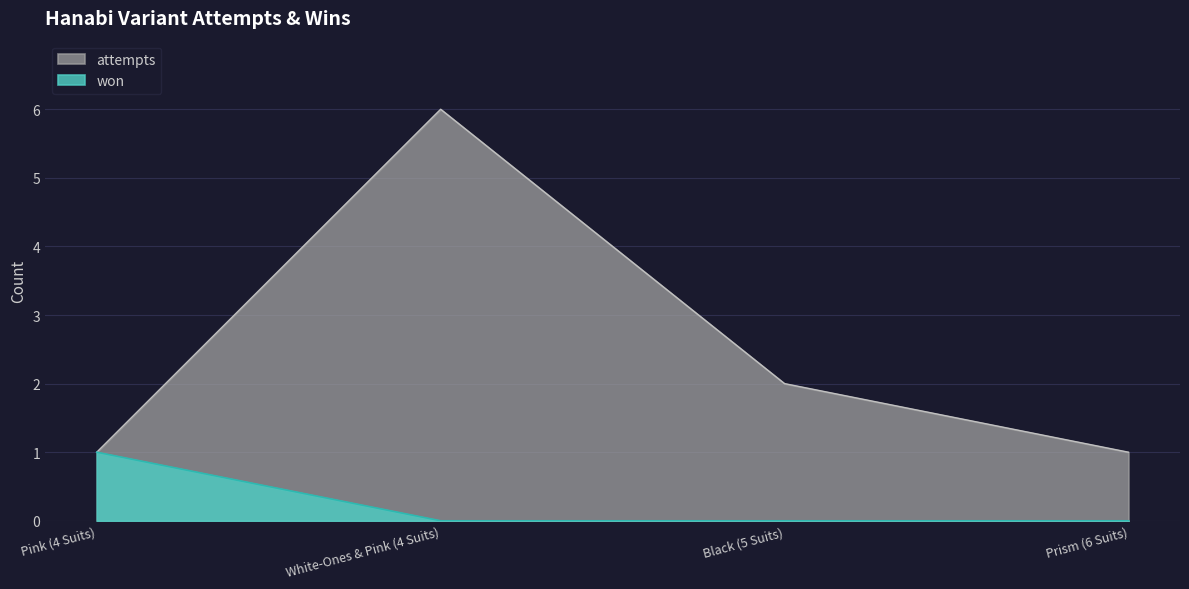

Count the won values in the range 0 to 1.

4